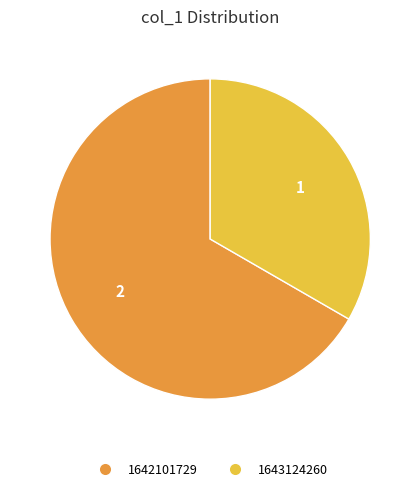

Rank the categories by value from lowest to highest.

1643124260, 1642101729